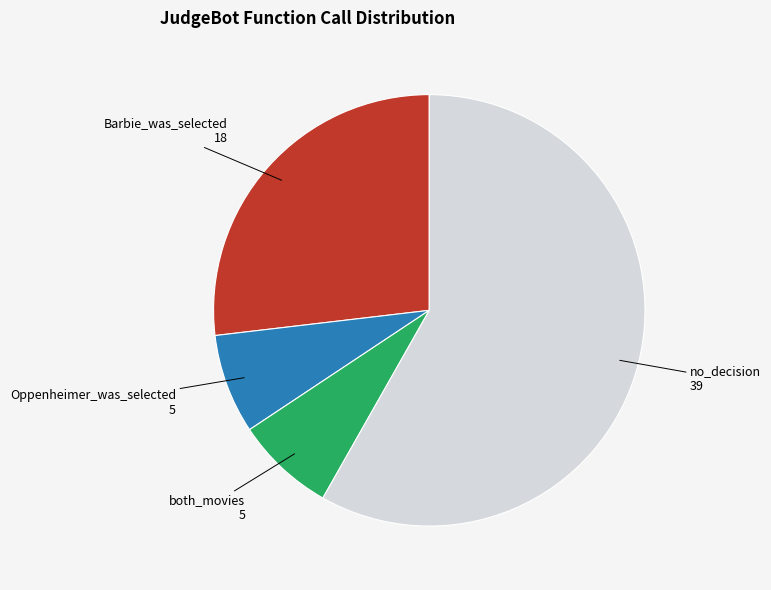

How many segments does this pie chart have?

4